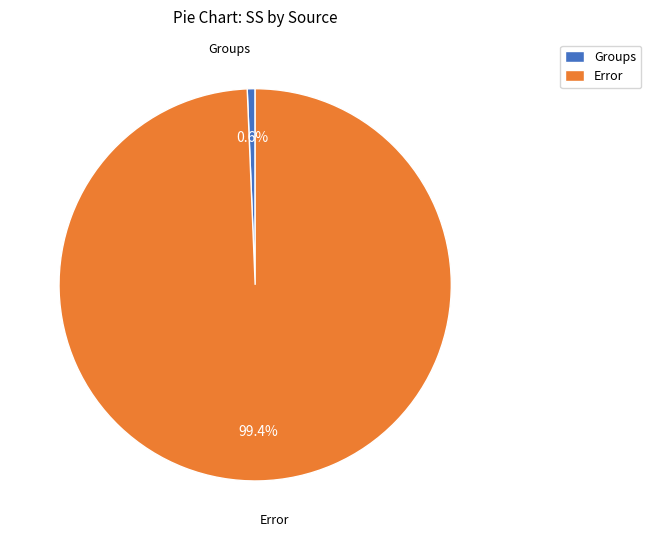

Between Error and Groups, which is larger?

Error